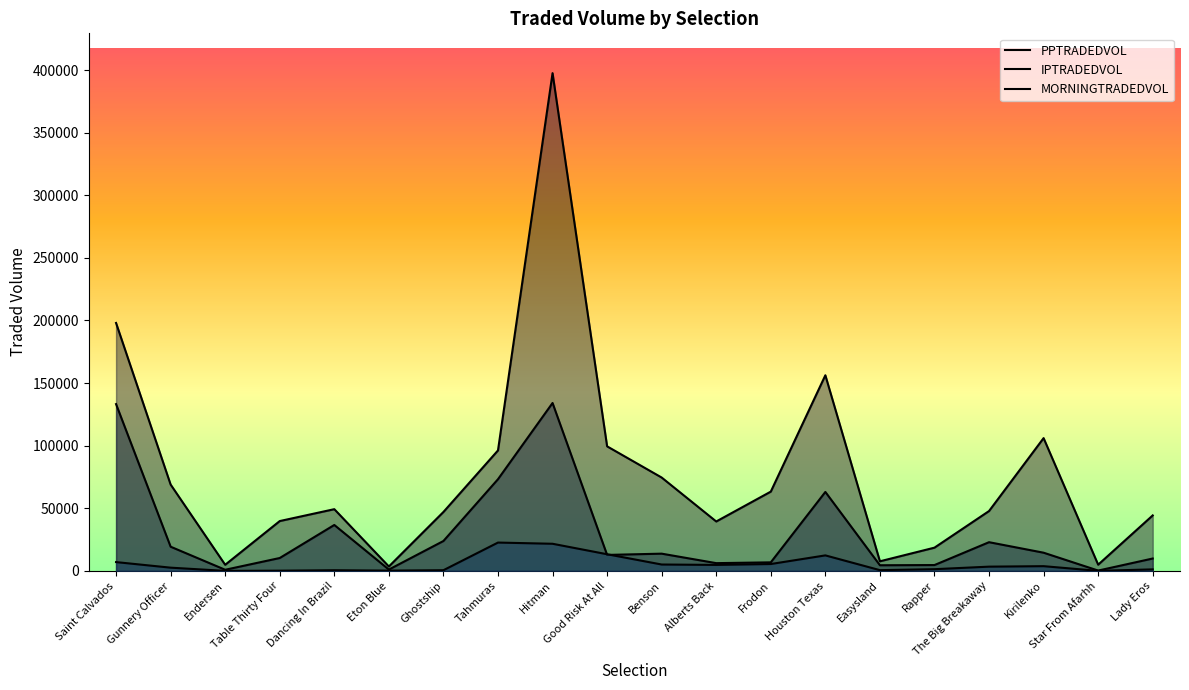

How many values in the MORNINGTRADEDVOL series are below 3407?

10